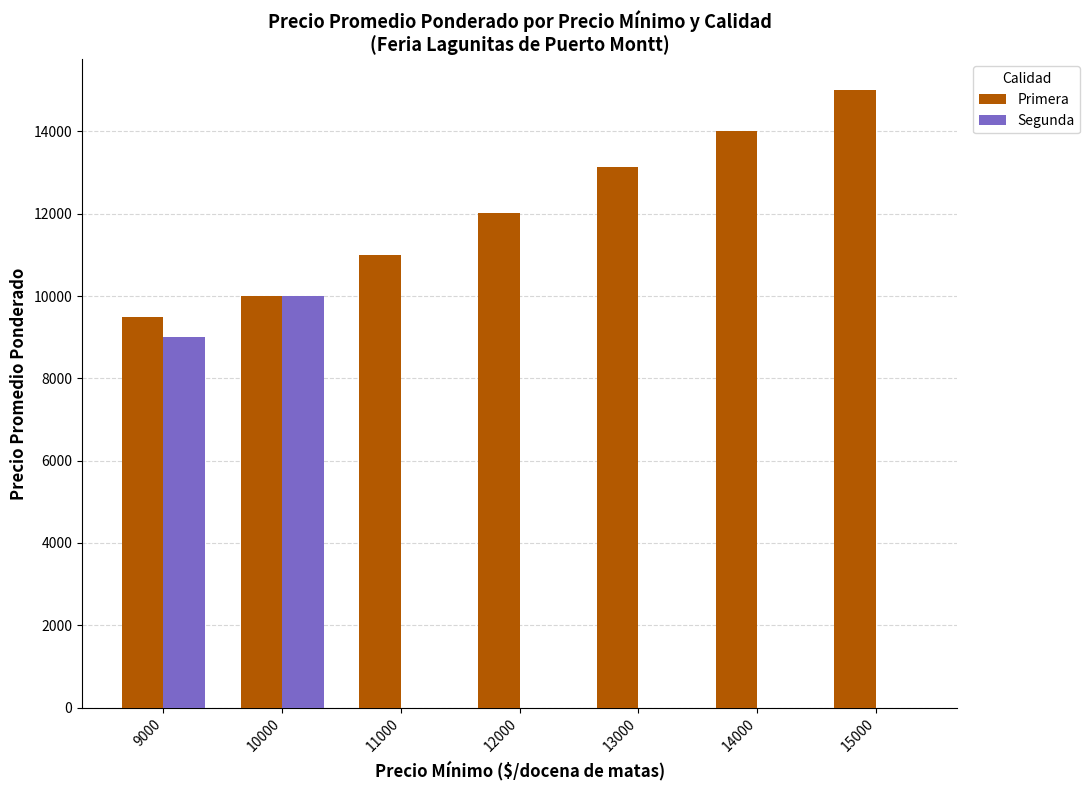

Between 9000 and 11000, which series saw the biggest shift?

Segunda